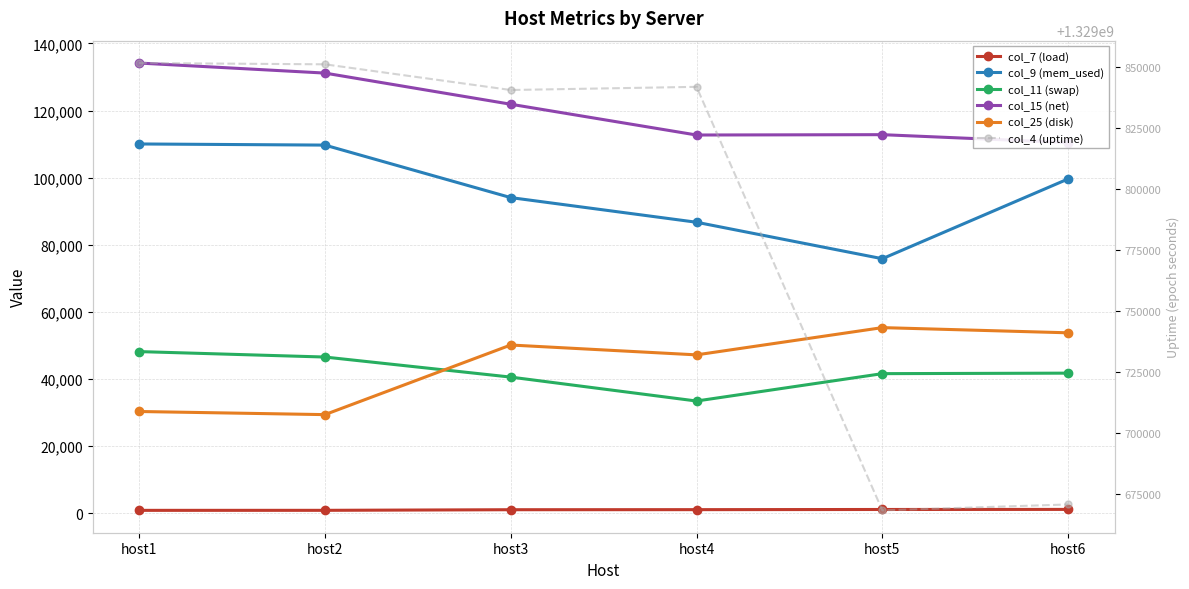

Reading left to right, list all the values displayed in this chart.

col_7 (load): host1=838	host2=846	host3=1028	host4=1049	host5=1098	host6=1120
col_9 (mem_used): host1=110033	host2=109696	host3=94051	host4=86703	host5=75834	host6=99612
col_11 (swap): host1=48154	host2=46532	host3=40554	host4=33424	host5=41582	host6=41731
col_15 (net): host1=134153	host2=131159	host3=121874	host4=112701	host5=112804	host6=110458
col_25 (disk): host1=30301	host2=29369	host3=50115	host4=47178	host5=55300	host6=53752
col_4 (uptime): host1=1329851830	host2=1329851305	host3=1329840761	host4=1329842064	host5=1329668279	host6=1329670697